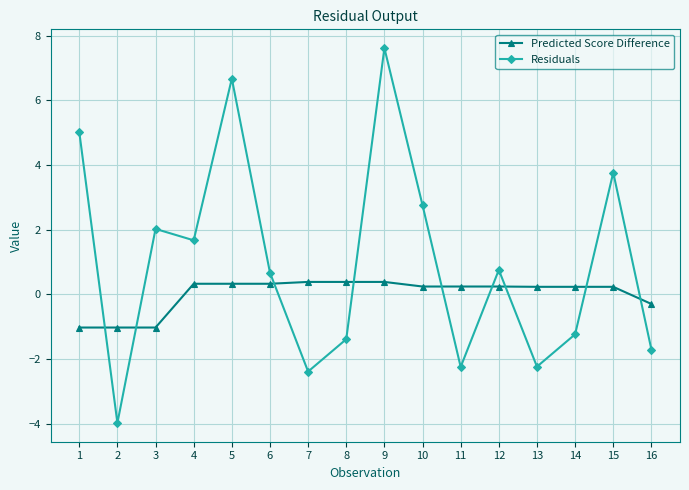

What is the difference between the Predicted Score Difference values at 9 and 4?

0.1